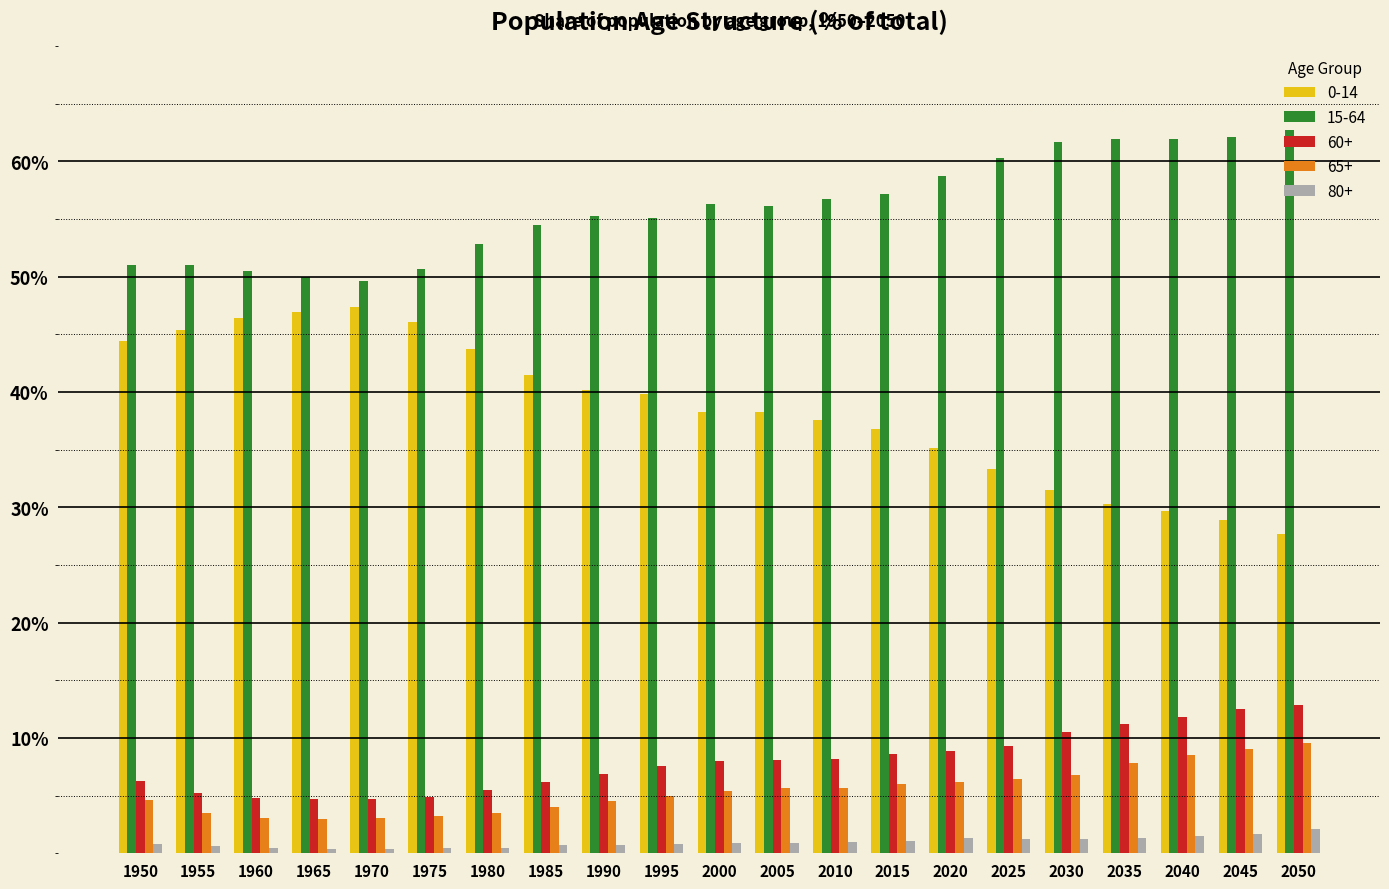

The 60+ series shows 8.9 at 2020. True or false?

True